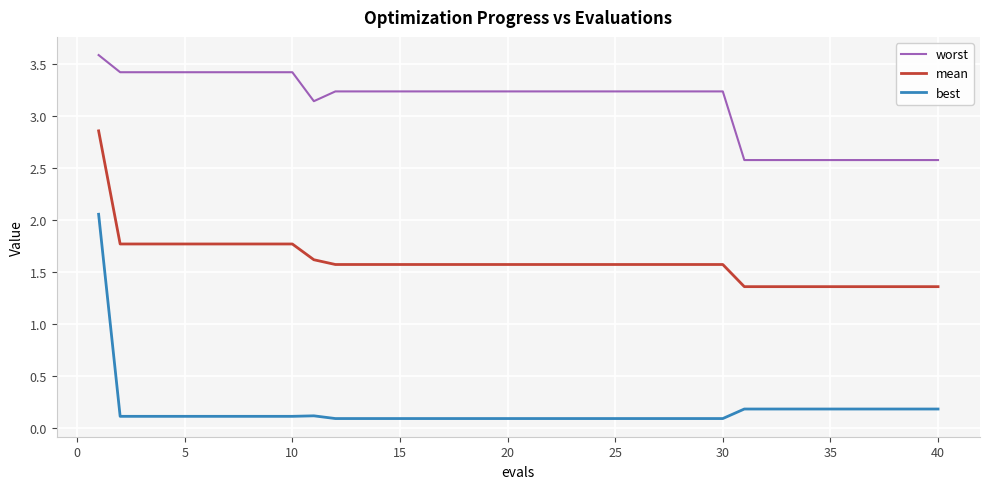

True or false: mean and worst cross at least once.

False